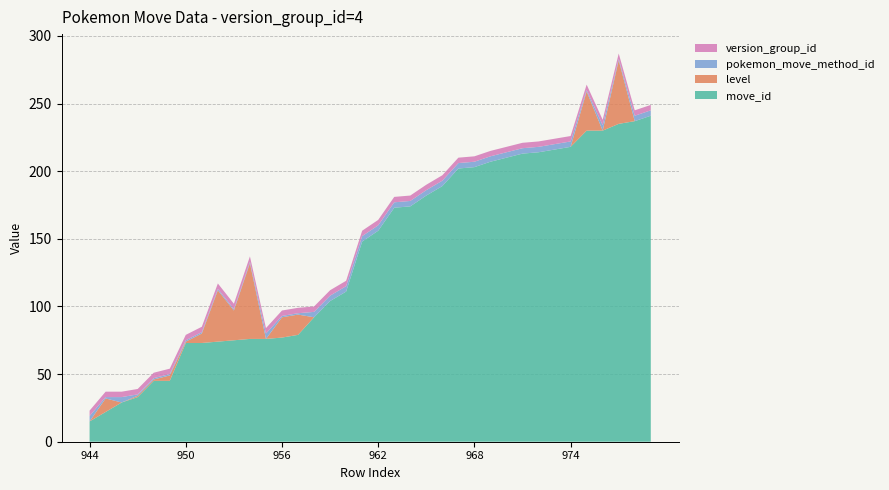

Reading right to left, extract all data points from this chart.

move_id: 241	237	235	230	230	218	216	214	213	210	207	203	202	189	182	174	173	156	148	111	104	92	79	77	76	76	75	74	73	73	45	45	33	29	22	15
level: 0	0	47	0	29	0	0	0	0	0	0	0	0	0	0	0	0	0	0	0	0	0	15	15	0	56	22	38	7	1	4	1	1	0	10	0
pokemon_move_method_id: 4	4	1	4	1	4	4	4	4	4	4	4	4	4	4	4	4	4	4	4	4	4	1	1	4	1	1	1	1	1	1	1	1	4	1	4
version_group_id: 4	4	4	4	4	4	4	4	4	4	4	4	4	4	4	4	4	4	4	4	4	4	4	4	4	4	4	4	4	4	4	4	4	4	4	4